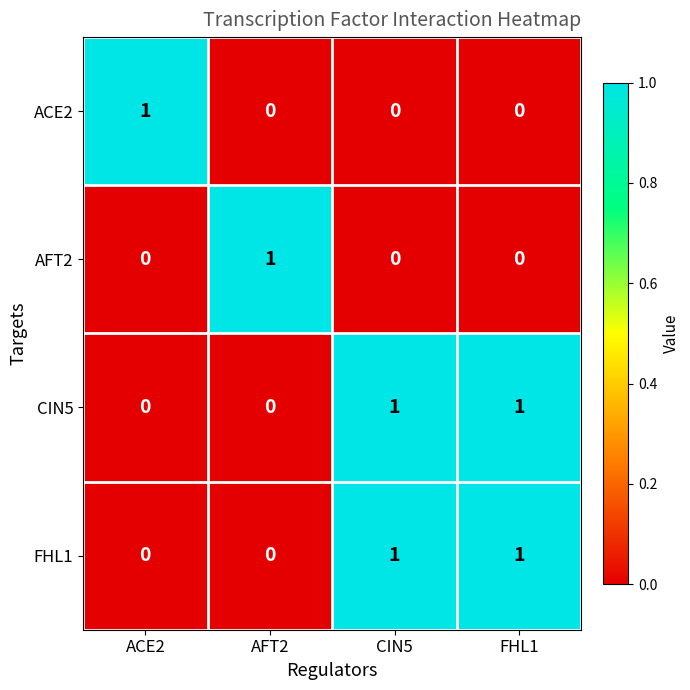

At how many categories does at least one series exceed 0?

4